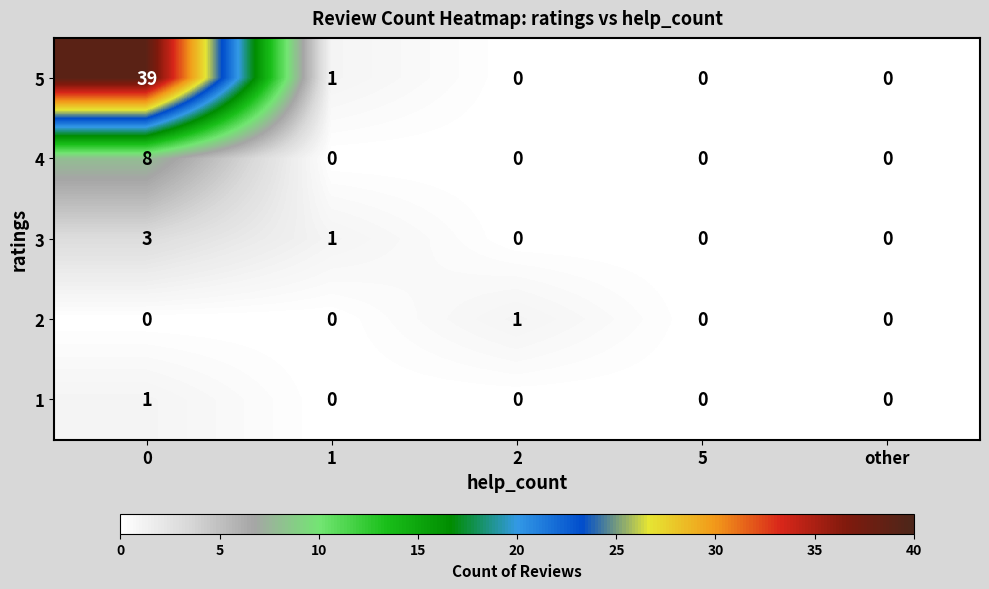

How many 1 values are between 0 and 1?

5